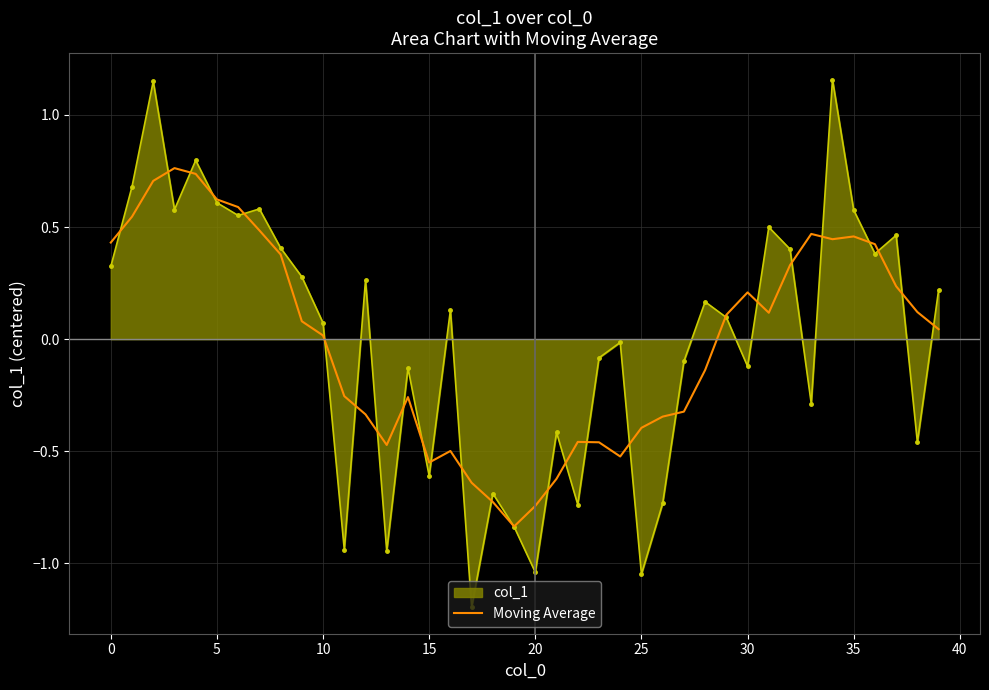

Which series has the largest range (max minus min)?

col_1